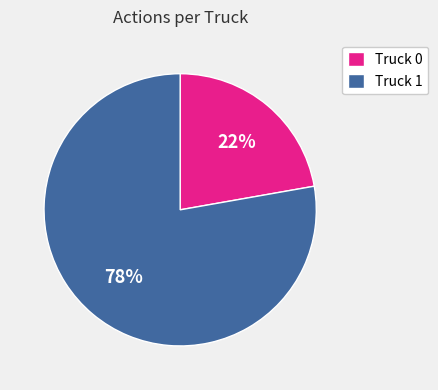

Rank the categories by value from lowest to highest.

Truck 0, Truck 1